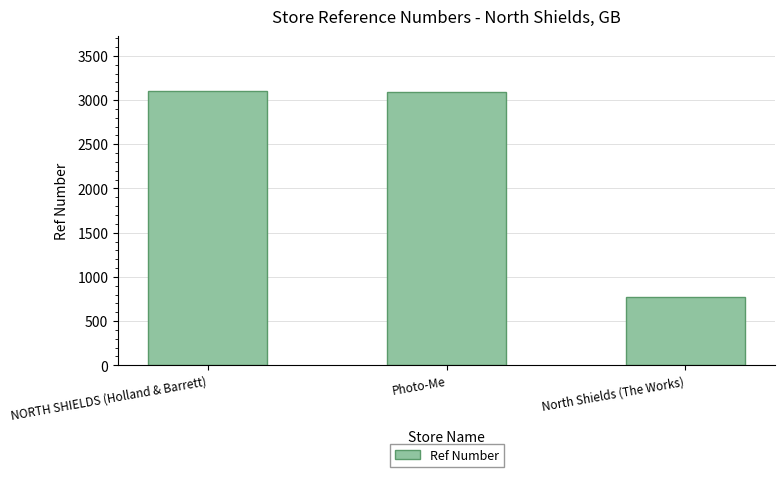

What is the difference between the values at Photo-Me and North Shields (The Works)?

2312